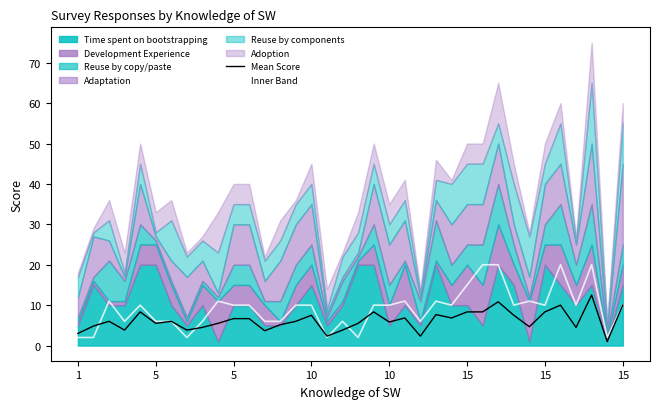

What is the maximum value for Mean Score?

12.5